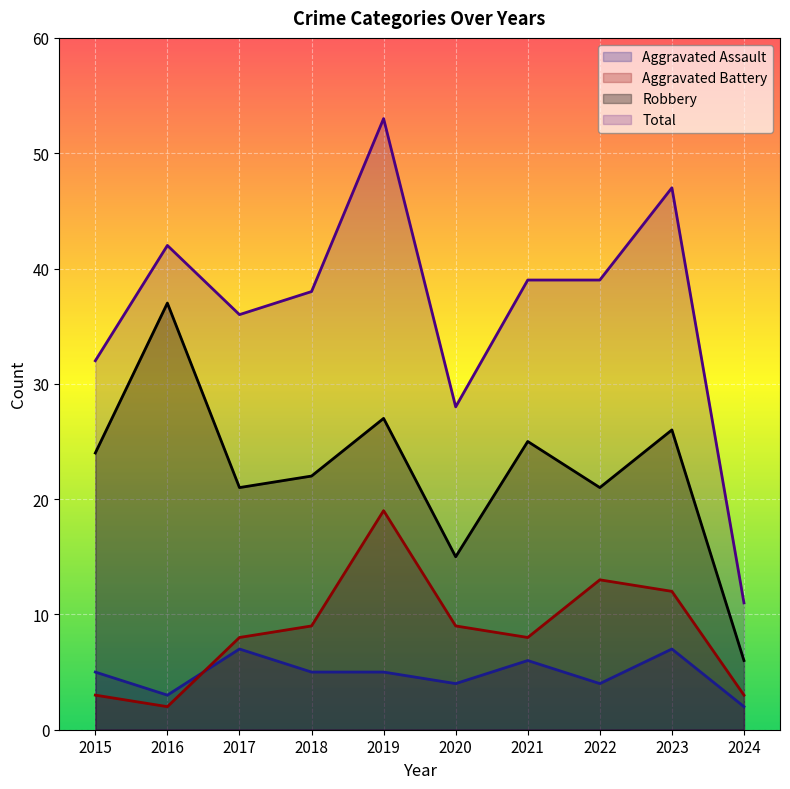

At which category does Robbery reach its first local peak?

2016